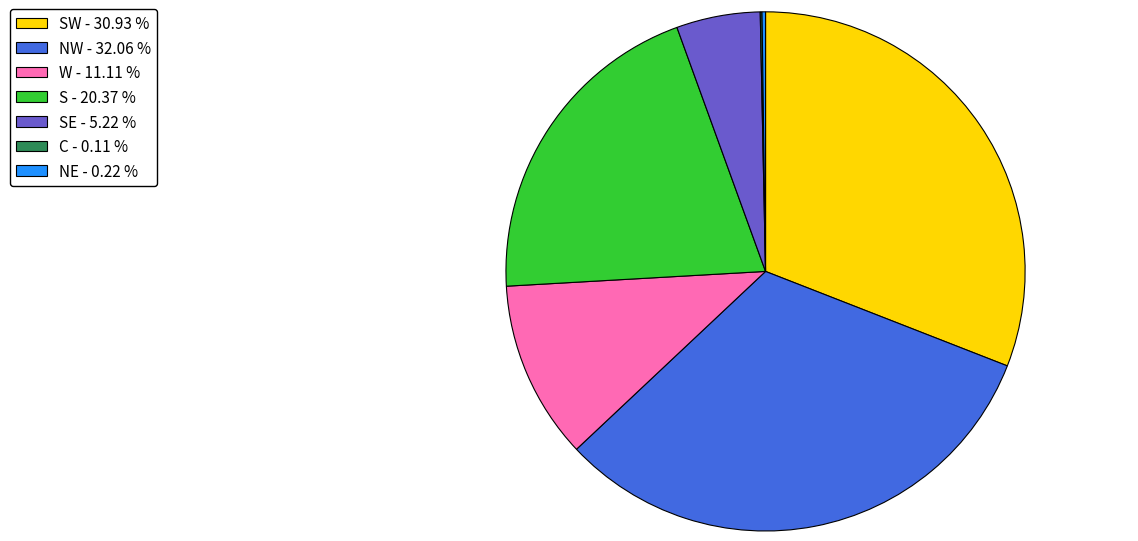

Approximately how many times larger is the value at SE - 5.22 % compared to W - 11.11 %?

0.5